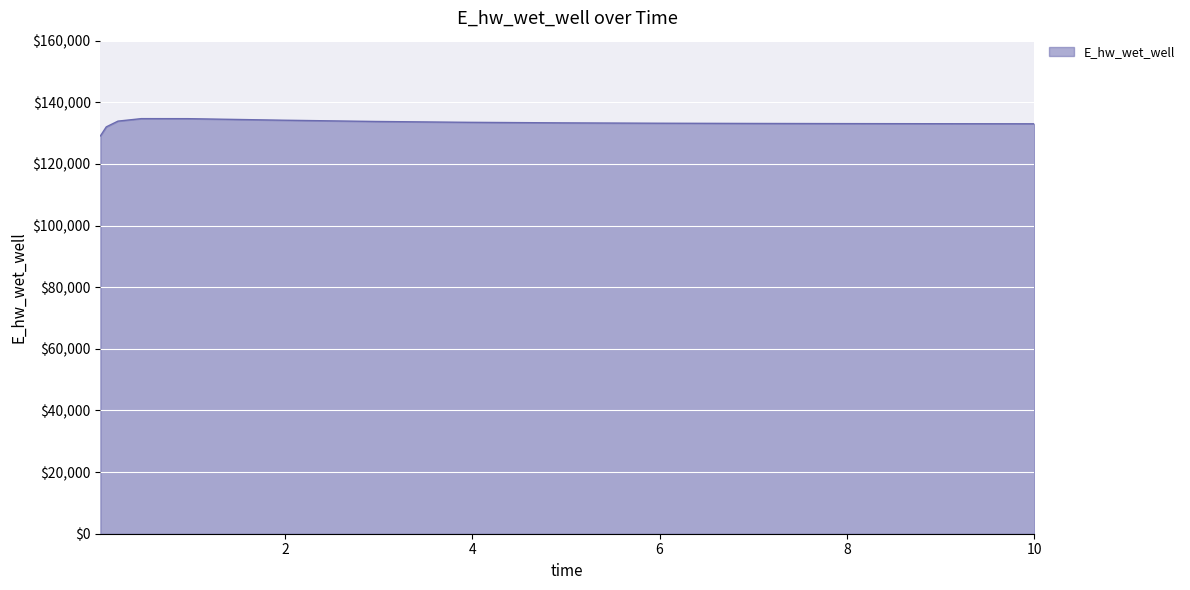

What is the smallest value displayed?

129097.4